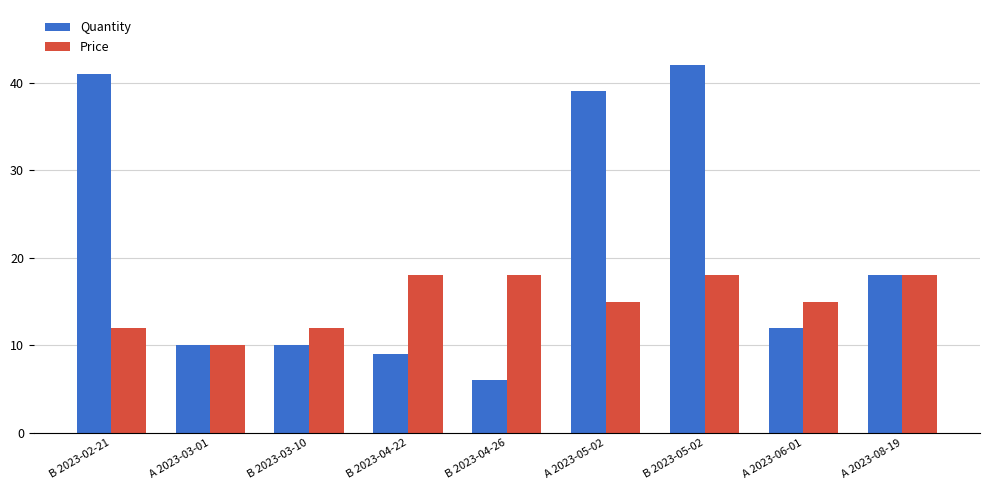

What is the average value of the Quantity series?

21